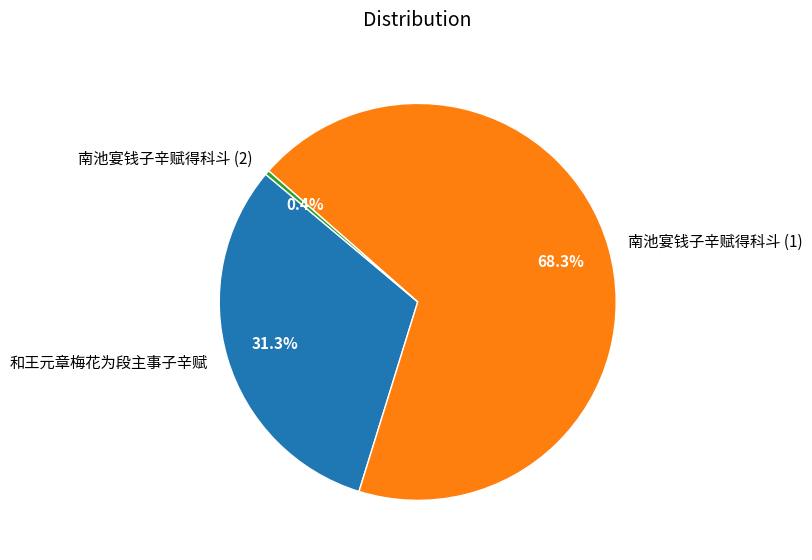

What percentage do 和王元章梅花为段主事子辛赋 and 南池宴钱子辛赋得科斗 (2) together represent?

31.7%